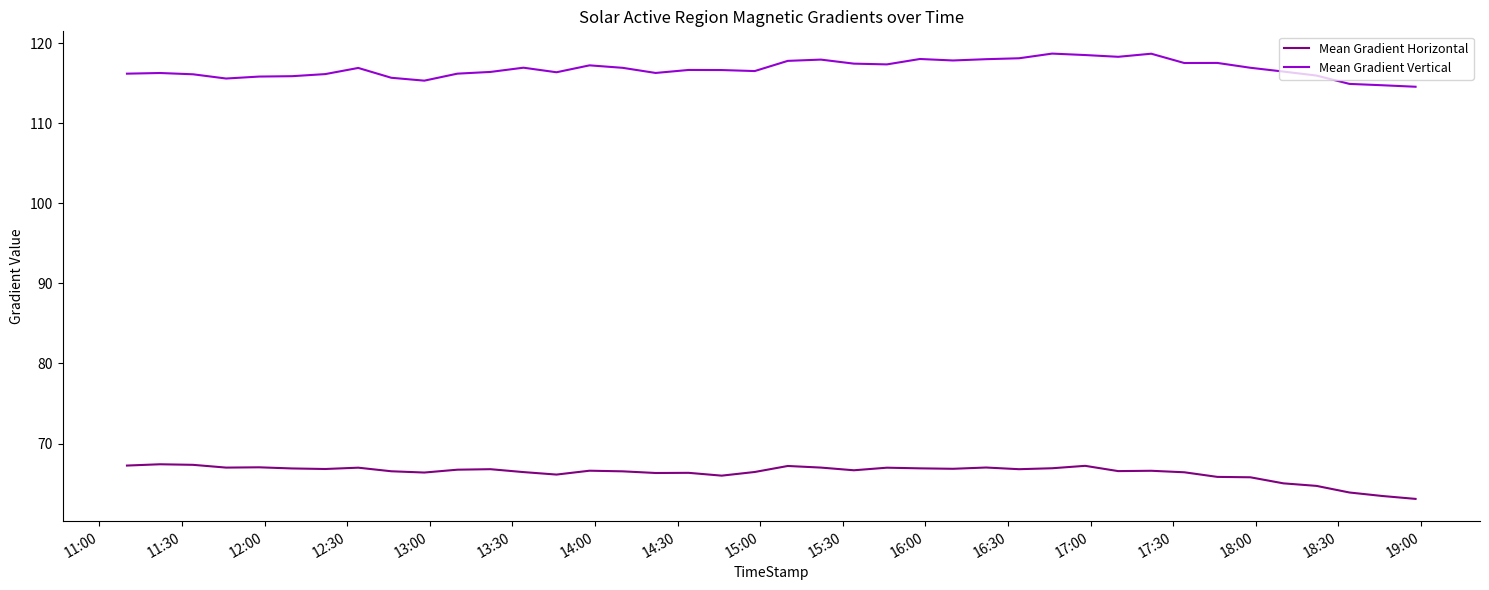

True or false: Mean Gradient Horizontal and Mean Gradient Vertical intersect in this chart.

False